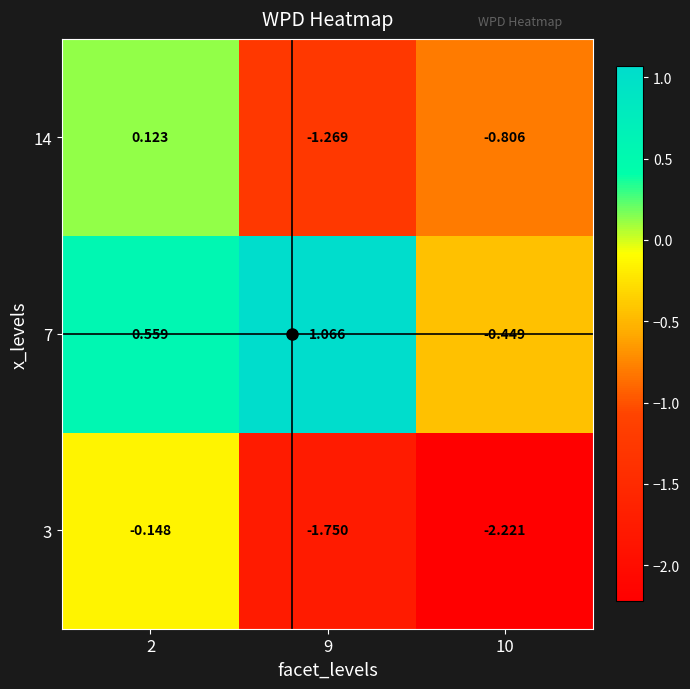

Which label corresponds to the largest value in the chart?

9